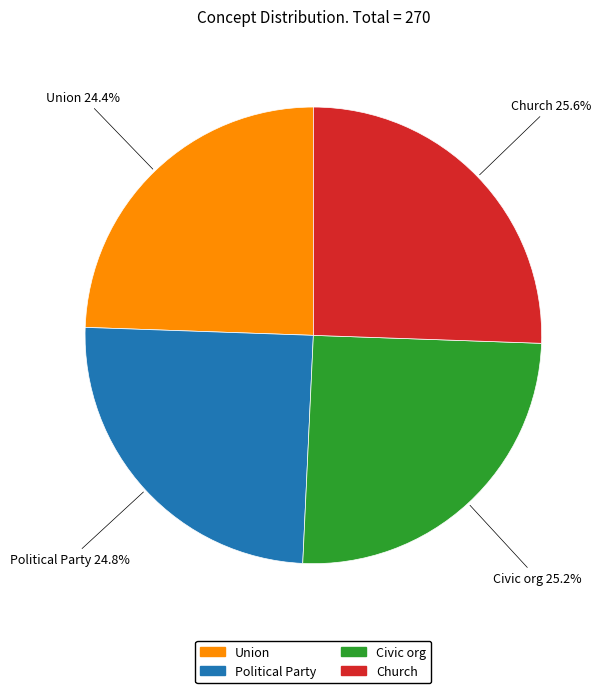

What percentage is the Political Party slice, to the nearest percent?

25%